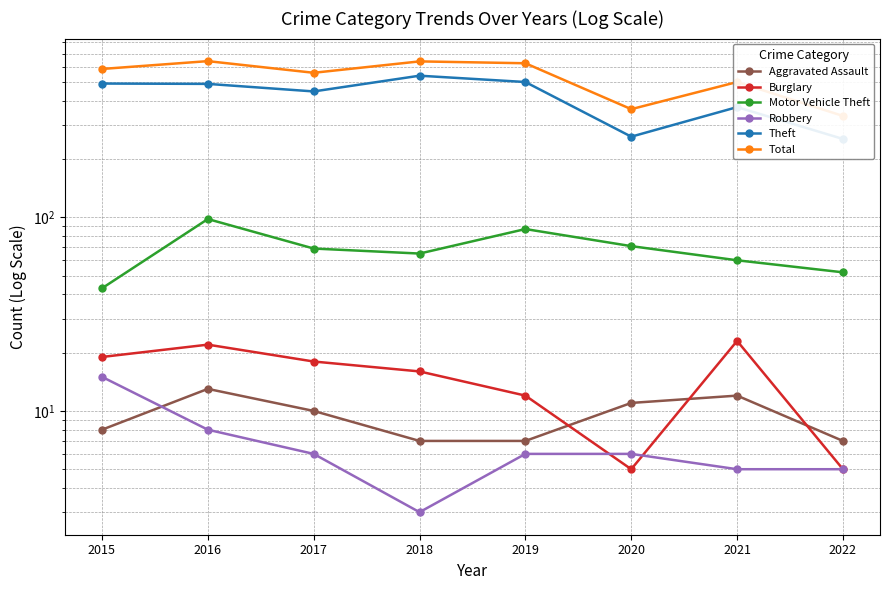

Reading left to right, transcribe all the data shown in this chart.

Aggravated Assault: 2015=8	2016=13	2017=10	2018=7	2019=7	2020=11	2021=12	2022=7
Burglary: 2015=19	2016=22	2017=18	2018=16	2019=12	2020=5	2021=23	2022=5
Motor Vehicle Theft: 2015=43	2016=98	2017=69	2018=65	2019=87	2020=71	2021=60	2022=52
Robbery: 2015=15	2016=8	2017=6	2018=3	2019=6	2020=6	2021=5	2022=5
Theft: 2015=491	2016=489	2017=447	2018=539	2019=500	2020=261	2021=371	2022=254
Total: 2015=584	2016=641	2017=558	2018=639	2019=625	2020=362	2021=500	2022=334